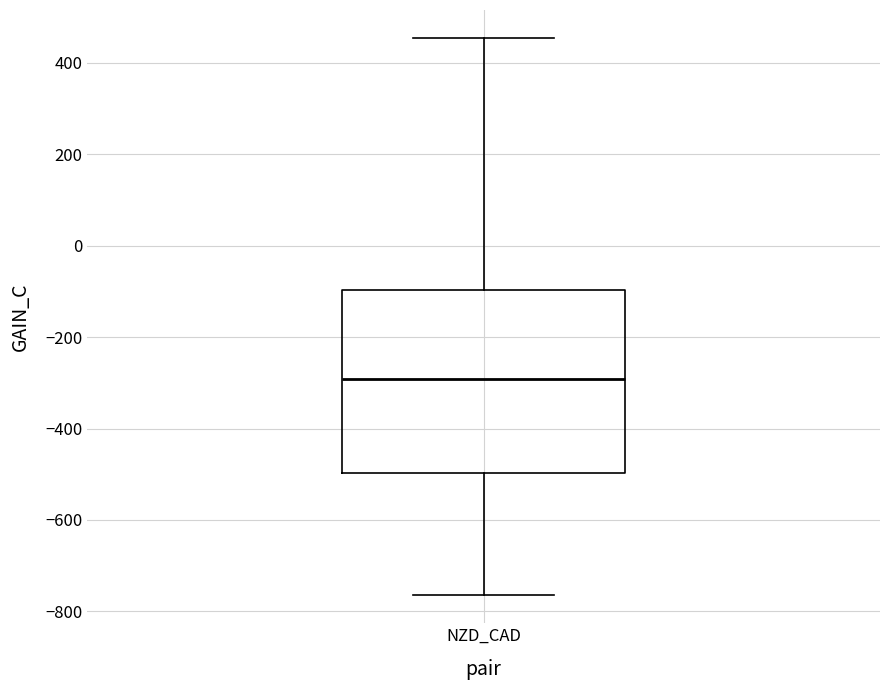

Where does the lower whisker of the box for NZD_CAD end on the y-axis? The values are not printed on the chart, so give them approximately, as read against the axis.

-760